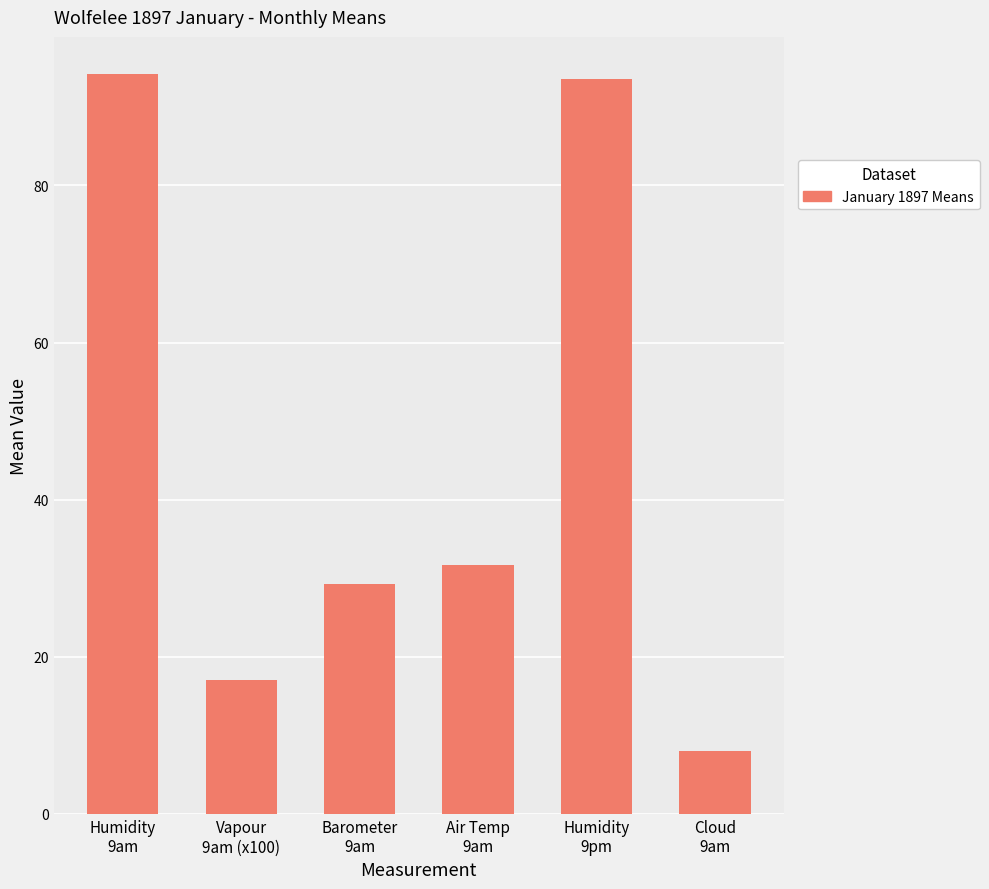

What is the label of the 1st bar from the left?

Humidity
9am